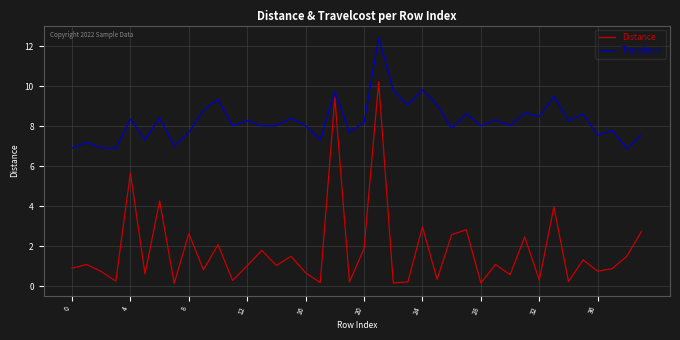

In Distance, how many points are higher than both neighbors (excluding endpoints)?

15